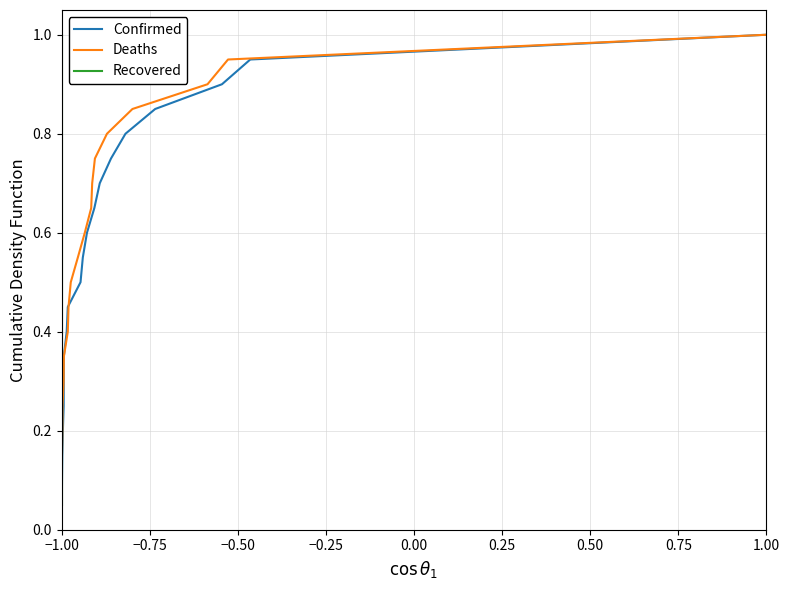

At 19, list the series in order from largest to smallest.

Confirmed, Deaths, Recovered